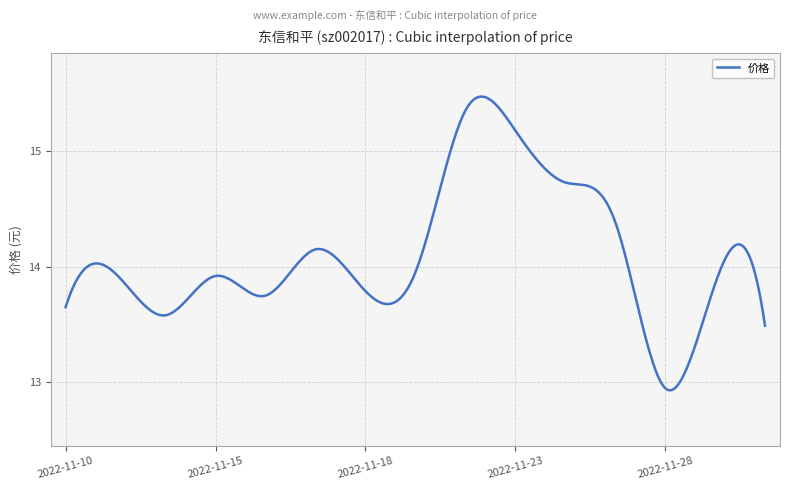

Where is the first local minimum?

2022-11-14